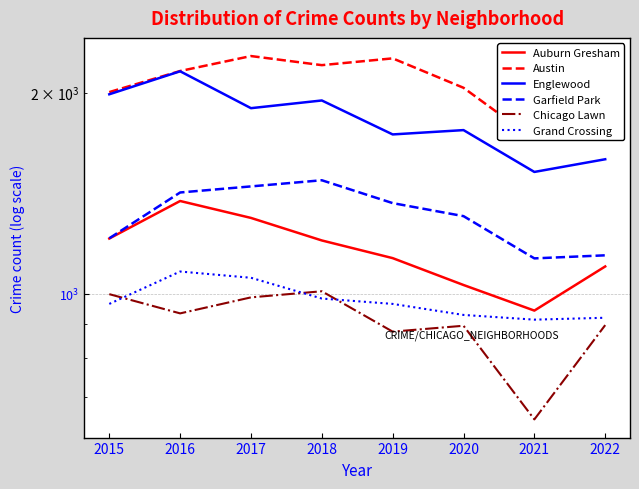

Does the chart have visible grid lines?

Yes